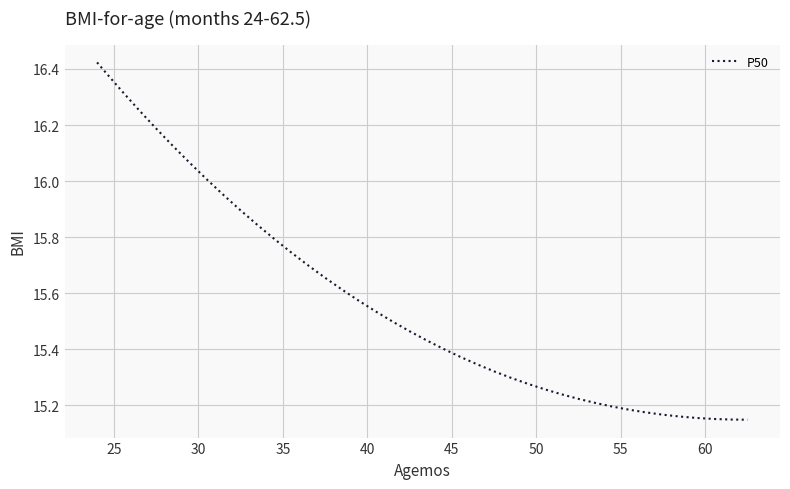

What is the difference between the maximum and minimum values?

1.3